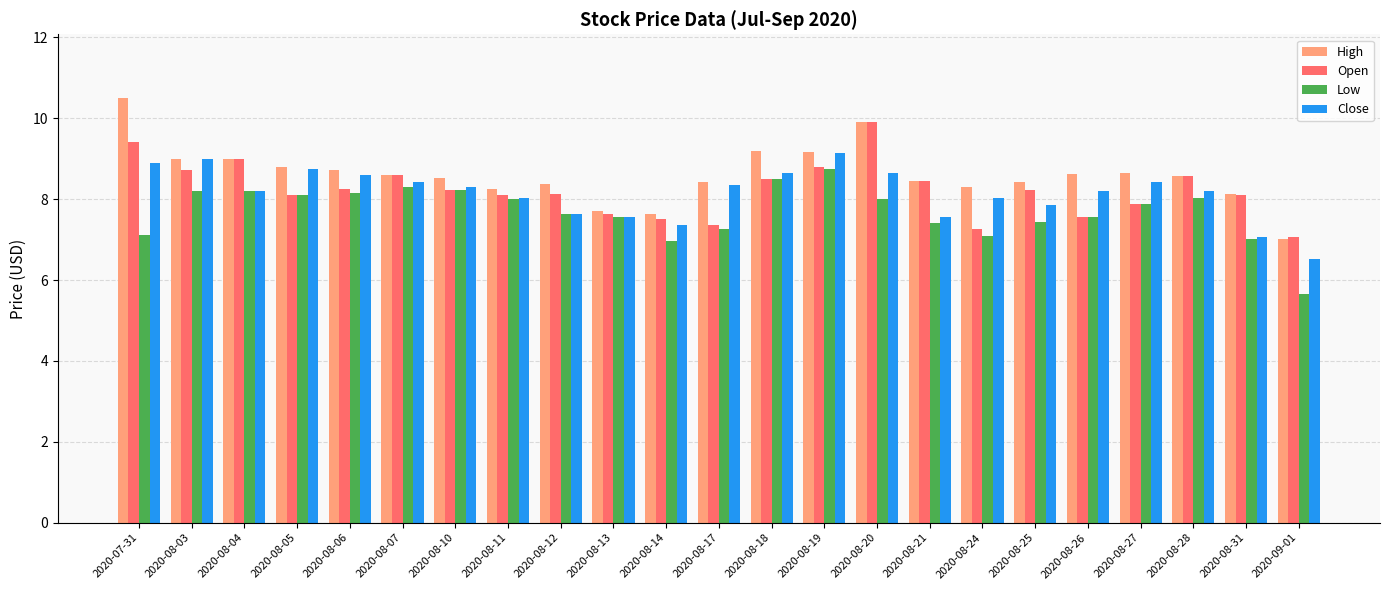

Between 2020-08-28 and 2020-09-01, which series saw the biggest shift?

Low